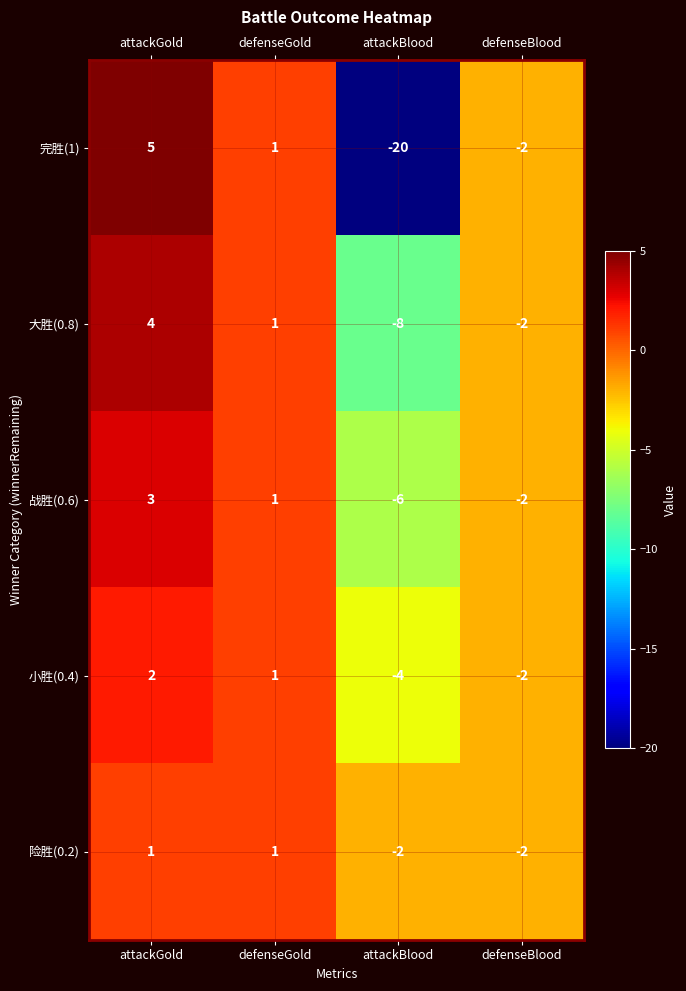

List the series in order of their peak value, highest first.

完胜(1), 大胜(0.8), 战胜(0.6), 小胜(0.4), 险胜(0.2)